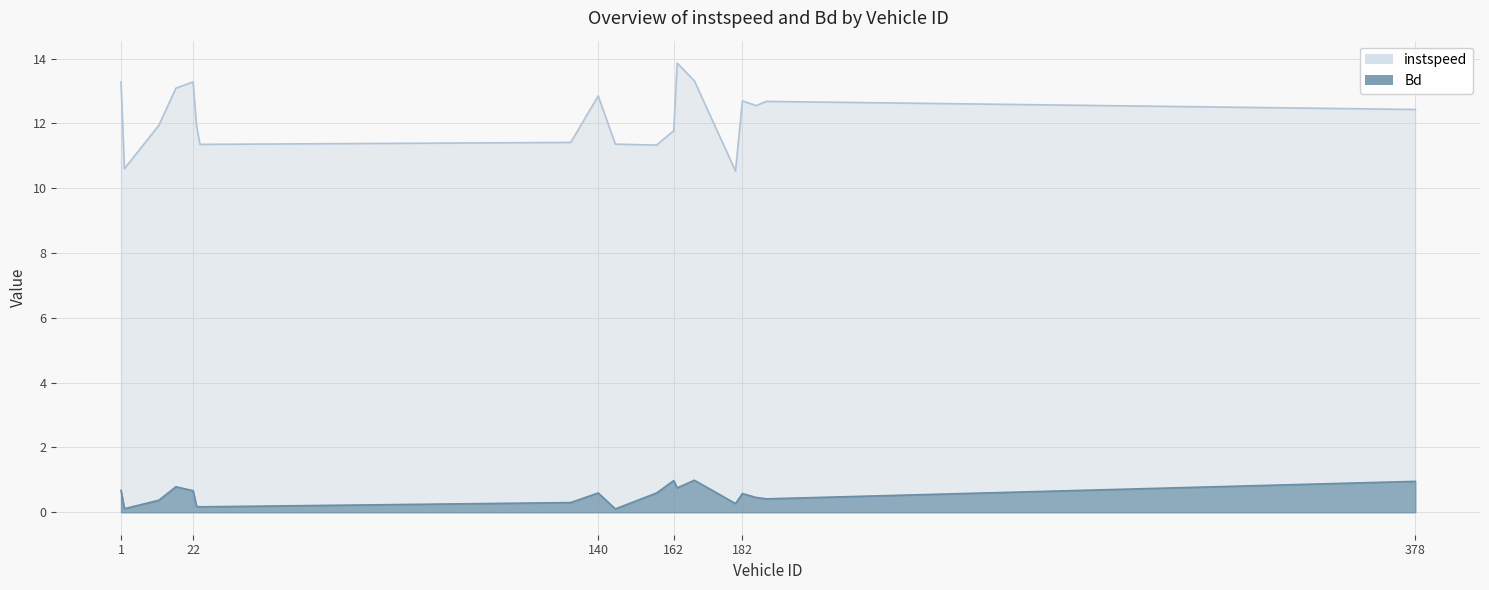

True or false: Bd and instspeed intersect in this chart.

False